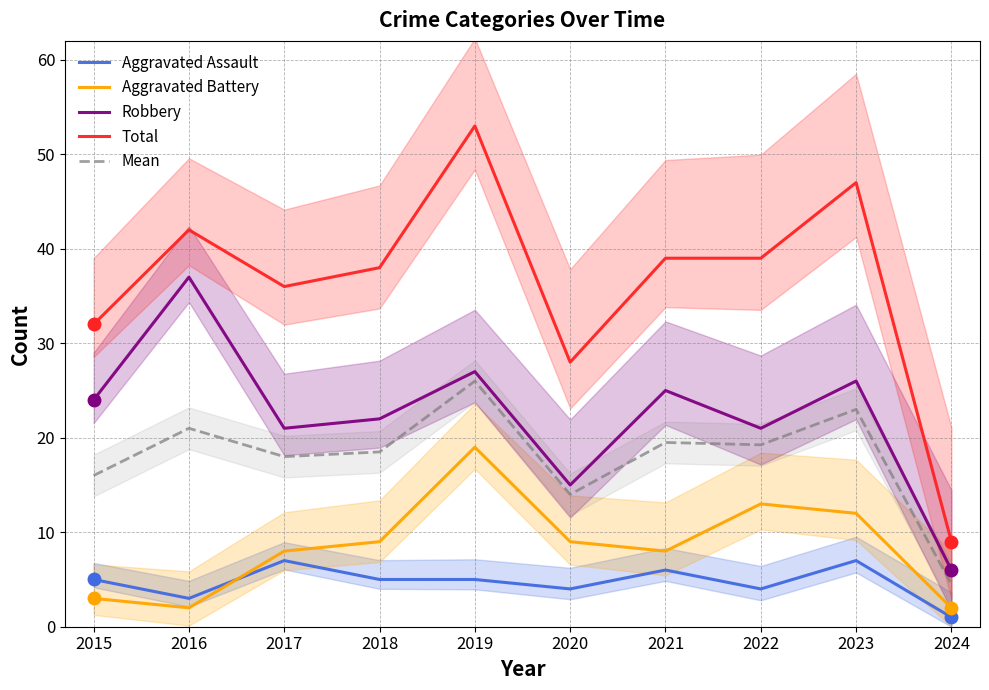

List the labels in order of Aggravated Assault value, largest first.

2017, 2023, 2021, 2015, 2018, 2019, 2020, 2022, 2016, 2024